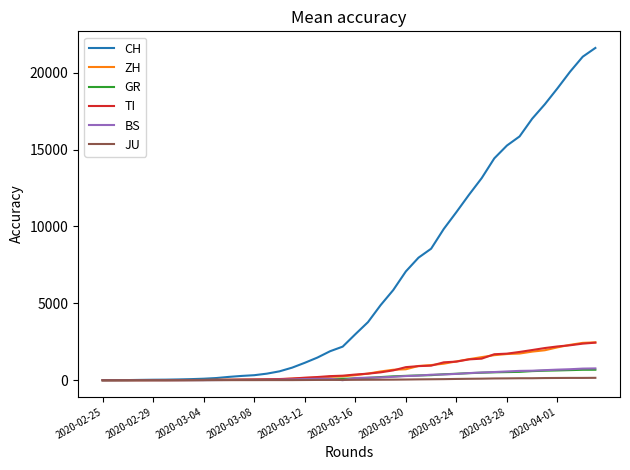

Which series has the widest spread of values?

CH